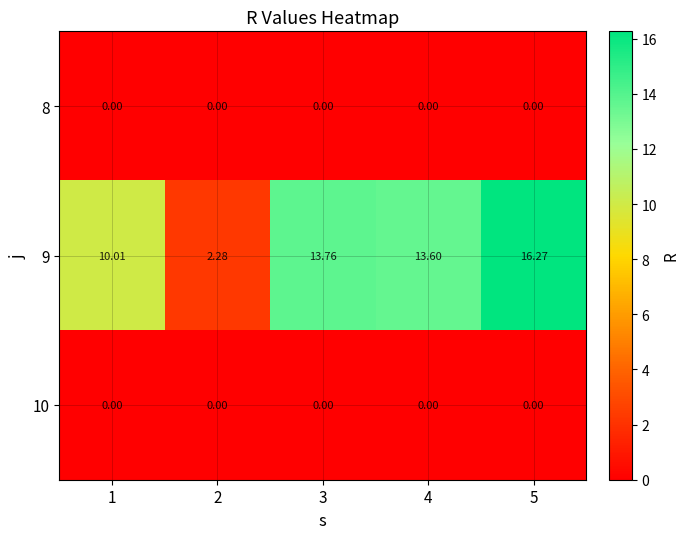

How many distinct data groups are displayed?

3